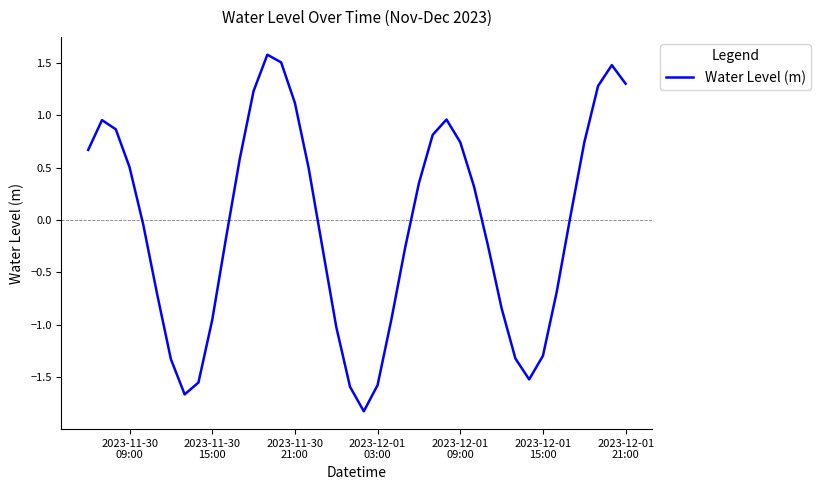

What is the difference between the maximum and minimum values?

3.4